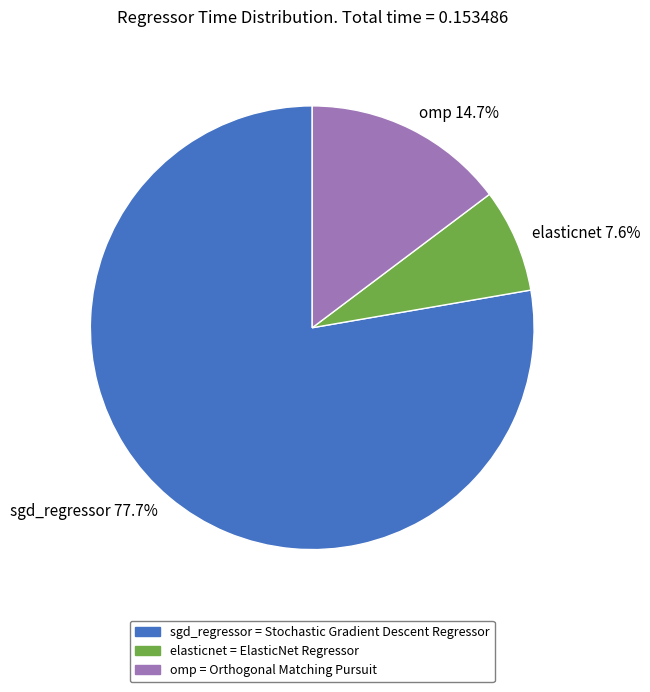

What is the smallest slice in the pie chart?

elasticnet